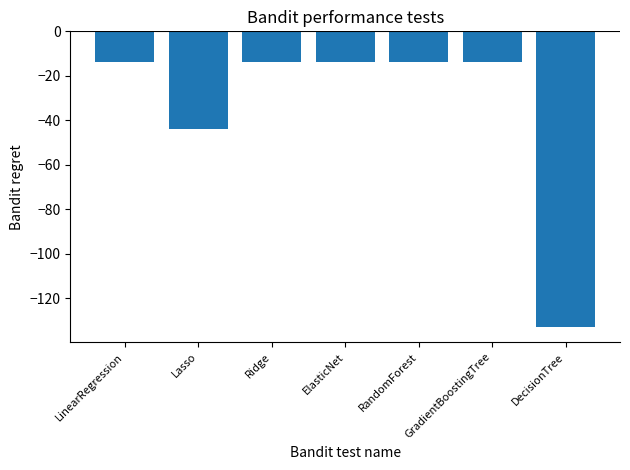

What is the value of the 5th bar from the left?

-14